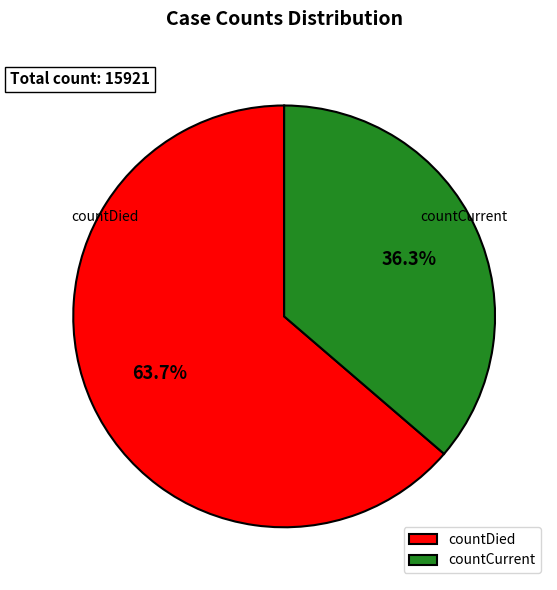

Combined, do countDied and countCurrent account for over 50%?

Yes